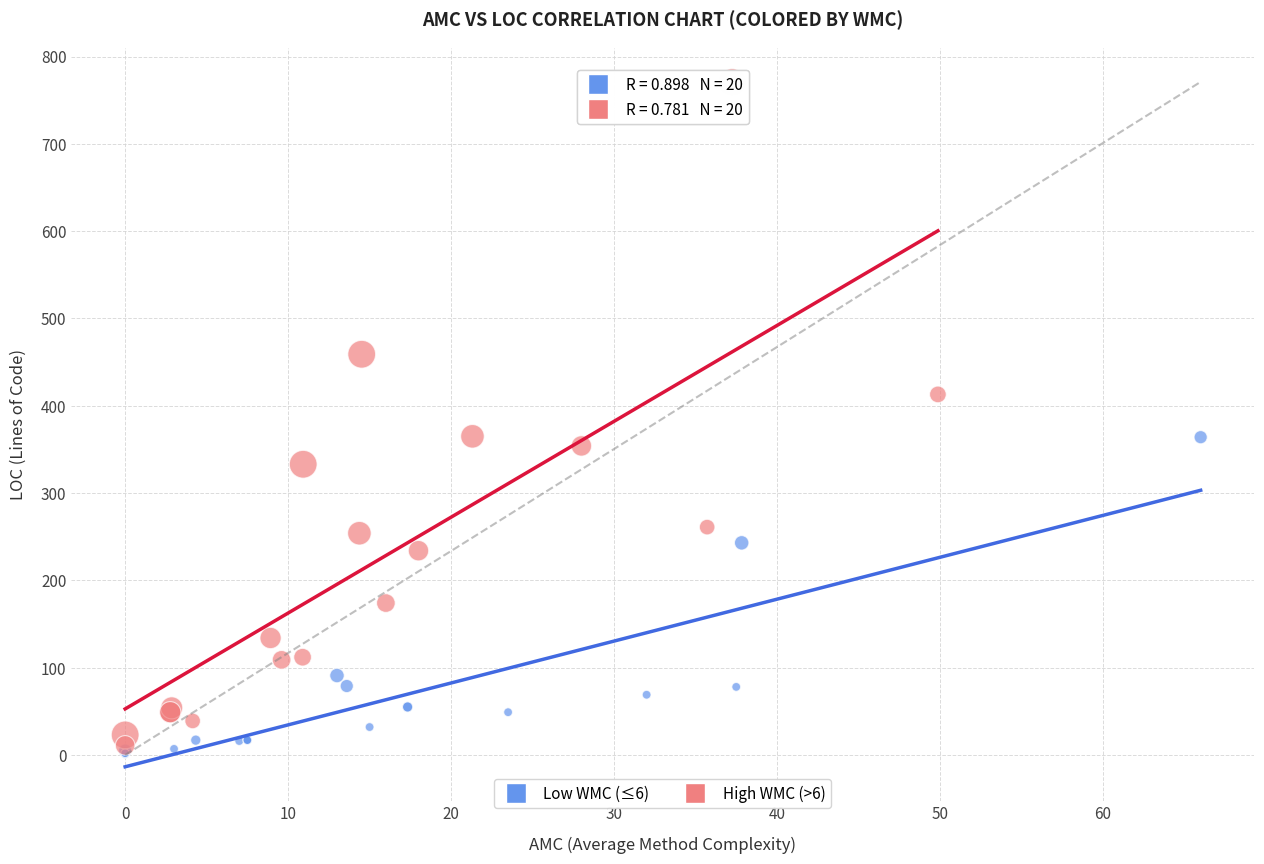

Which series has the largest Y range (max minus min)?

High WMC (>6)